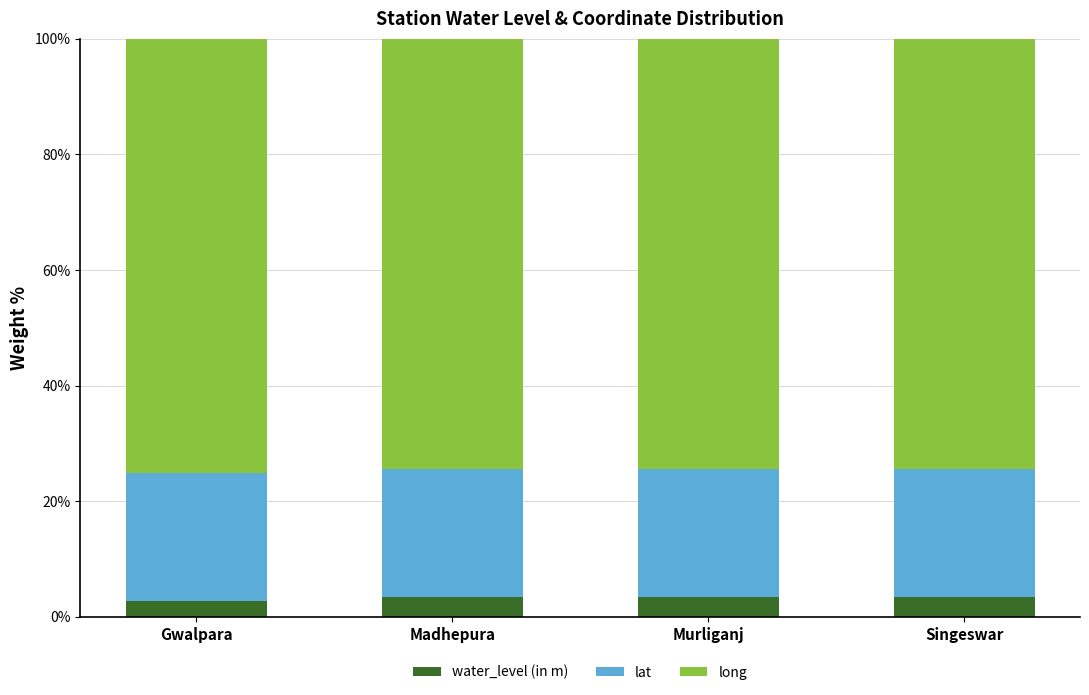

What is the lowest value of the water_level (in m) series?

2.7